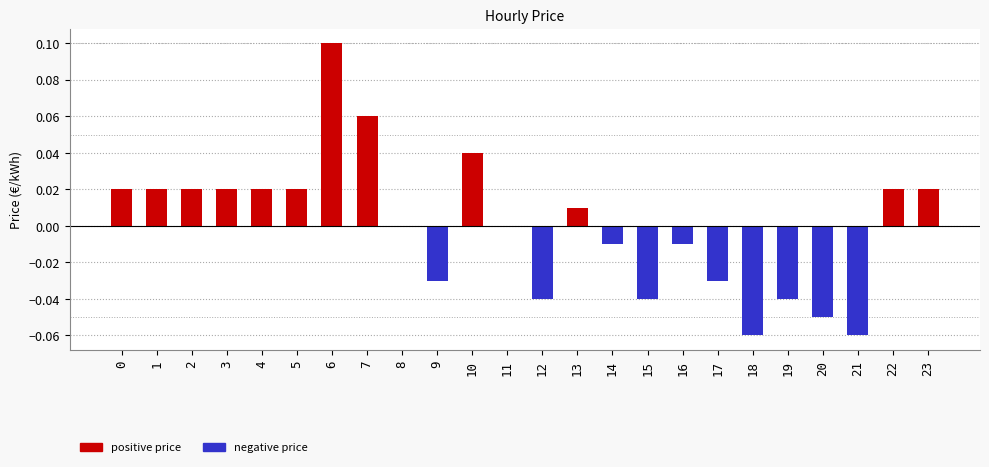

The chart shows a value of -0.0 at 12. True or false?

True